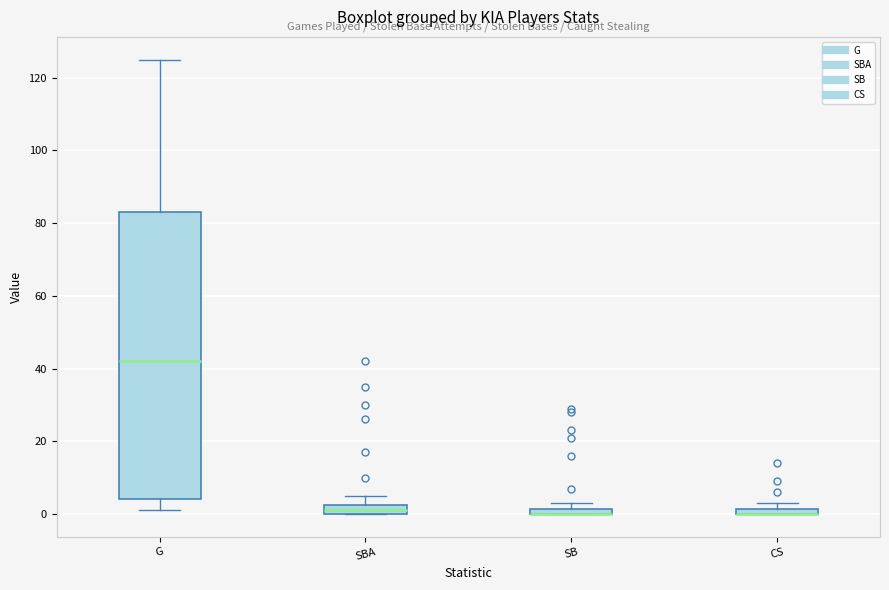

Which box is the tallest, from its lower edge to its upper edge?

G